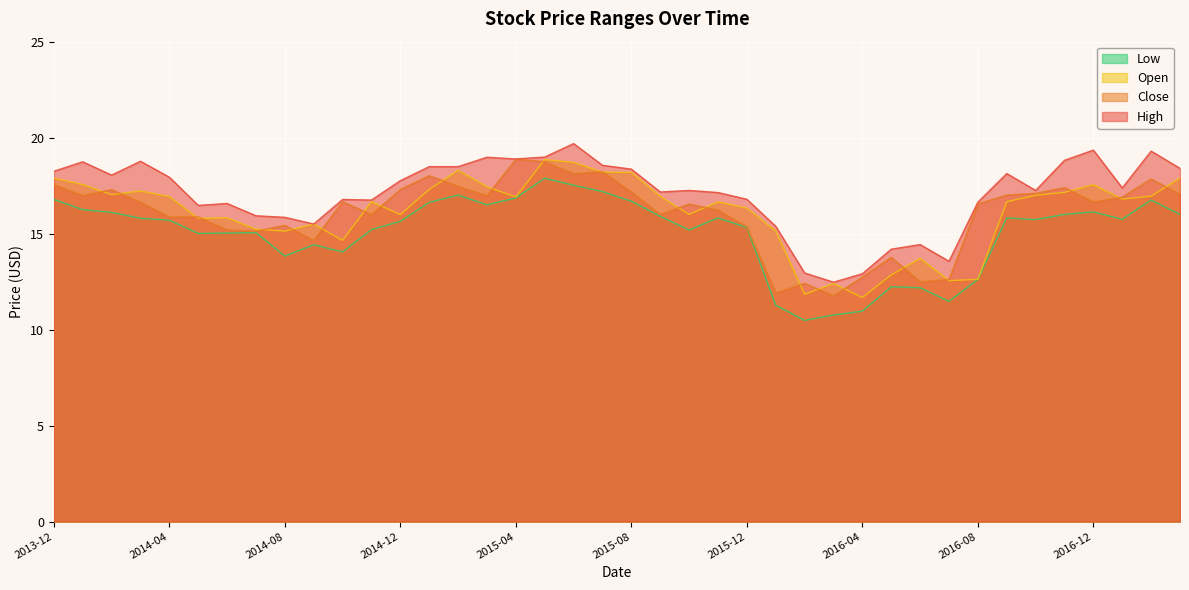

True or false: Low and Open intersect in this chart.

False